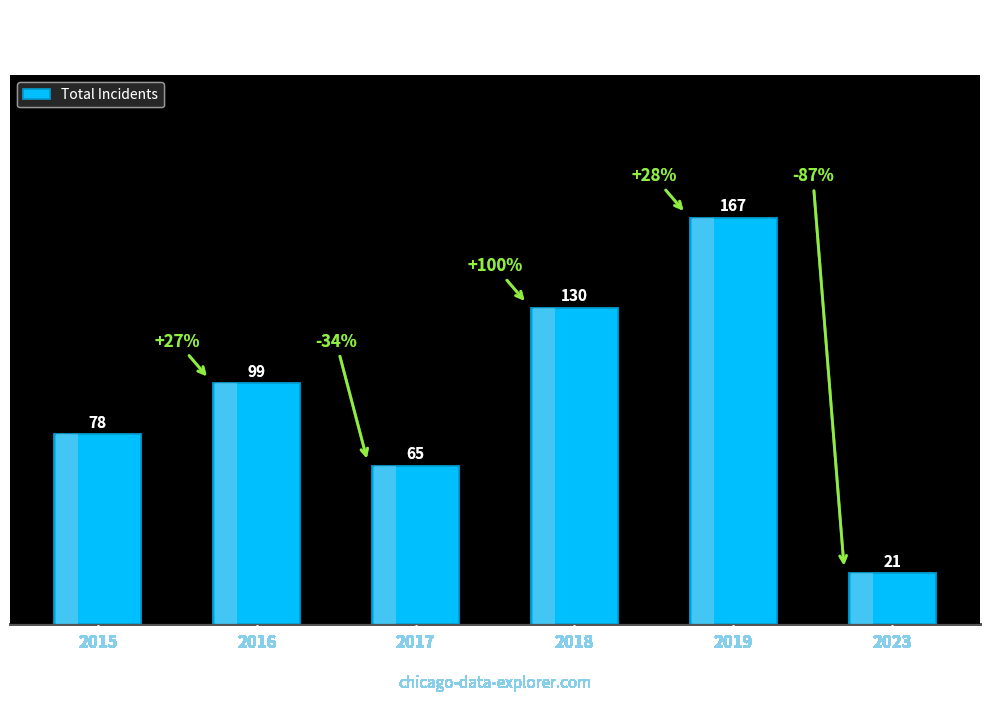

How many values exceed 99?

2